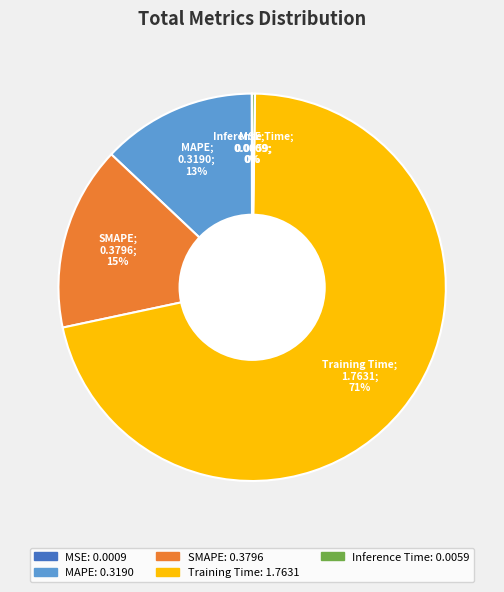

Between Training Time and MAPE, which is larger?

Training Time